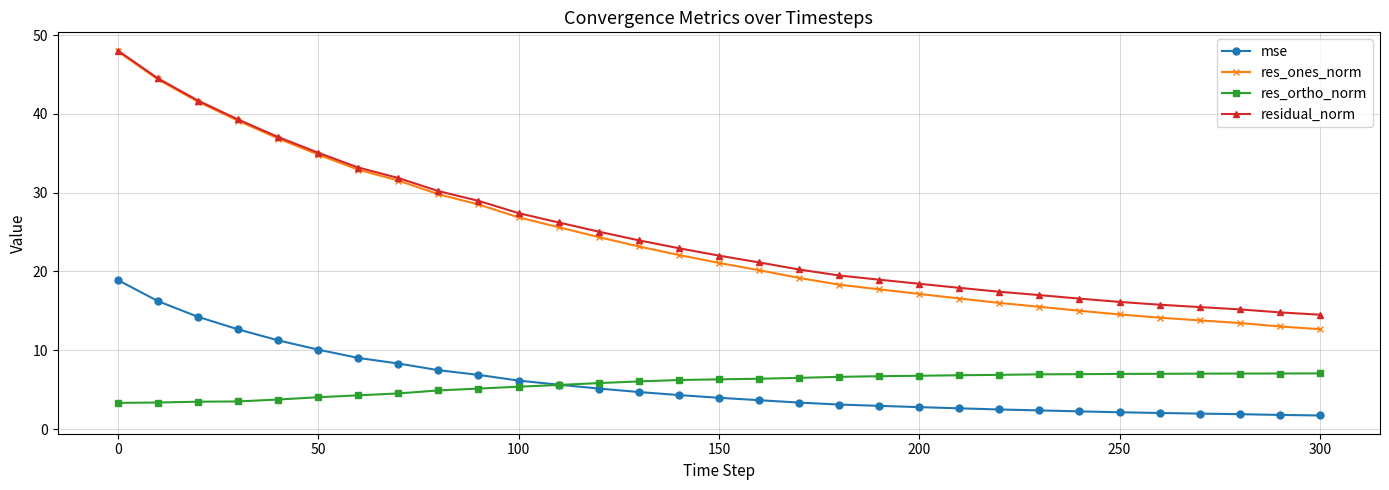

What is the value of the res_ortho_norm point at the 1st from the left?

3.3